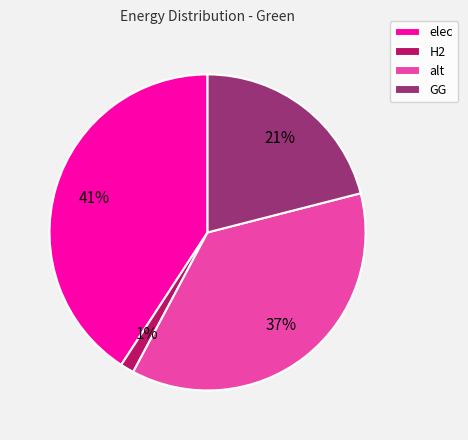

Count the number of slices in the pie.

4